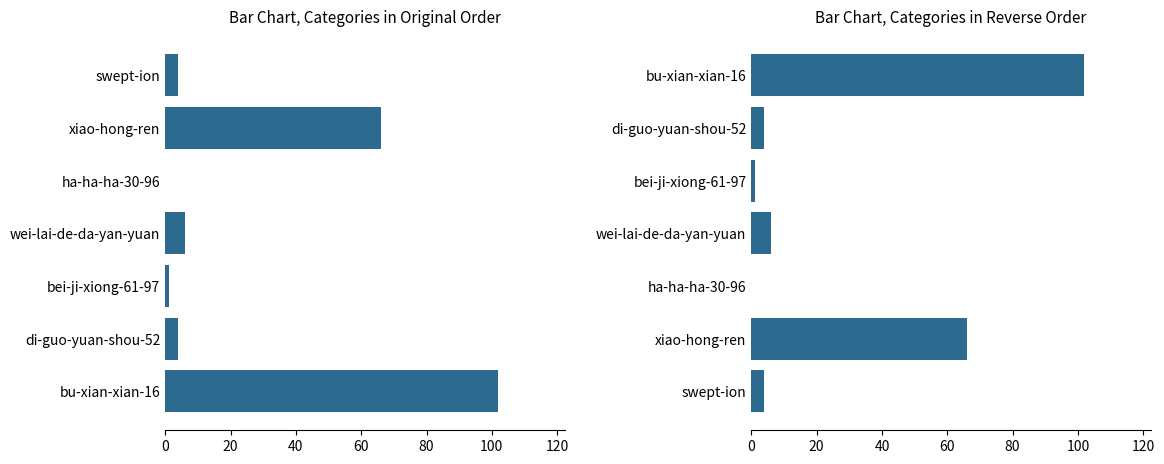

What is the value of the 7th bar from the left?

102